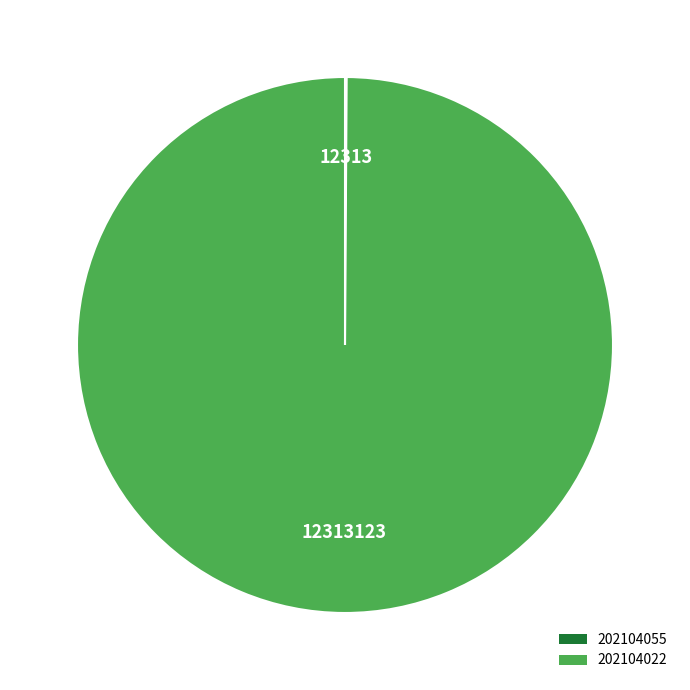

Which category has the biggest portion of the pie?

202104022